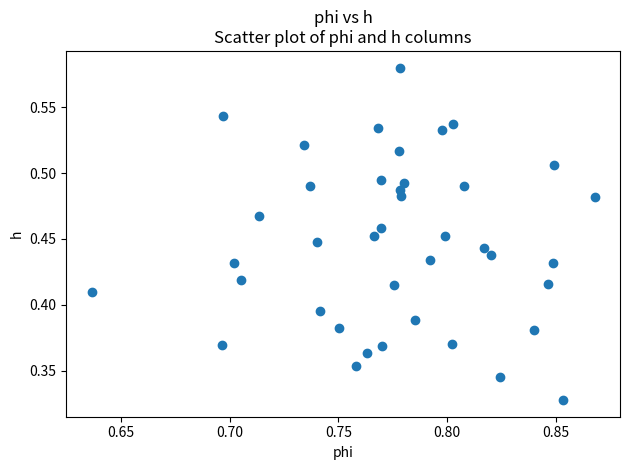

How many points are shown in the scatter plot?

40